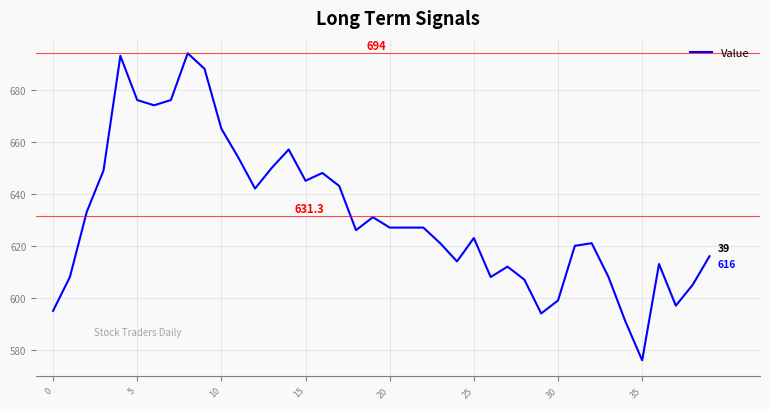

What is the difference between the maximum and minimum values?

118